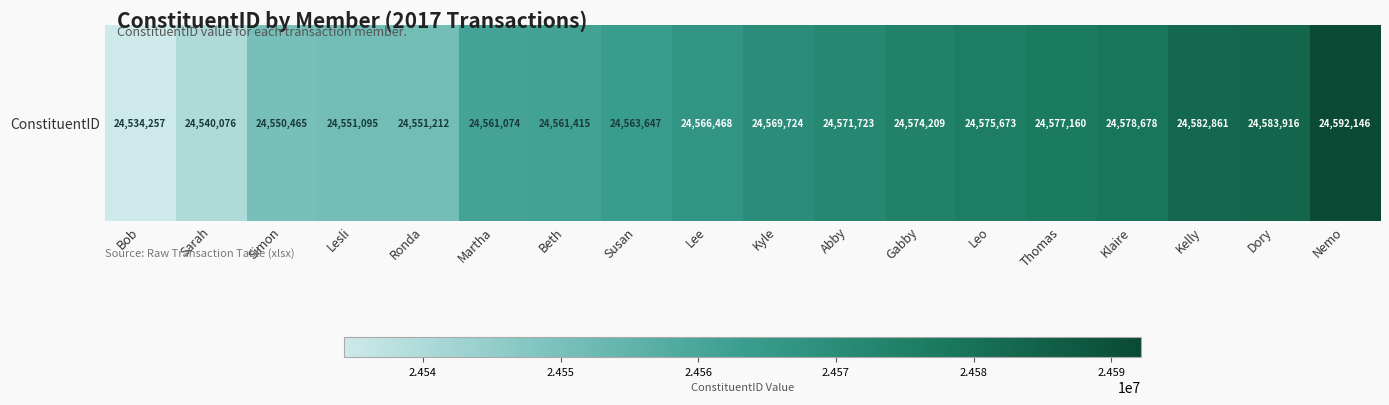

What is the change in value from Abby to Dory?

+12193